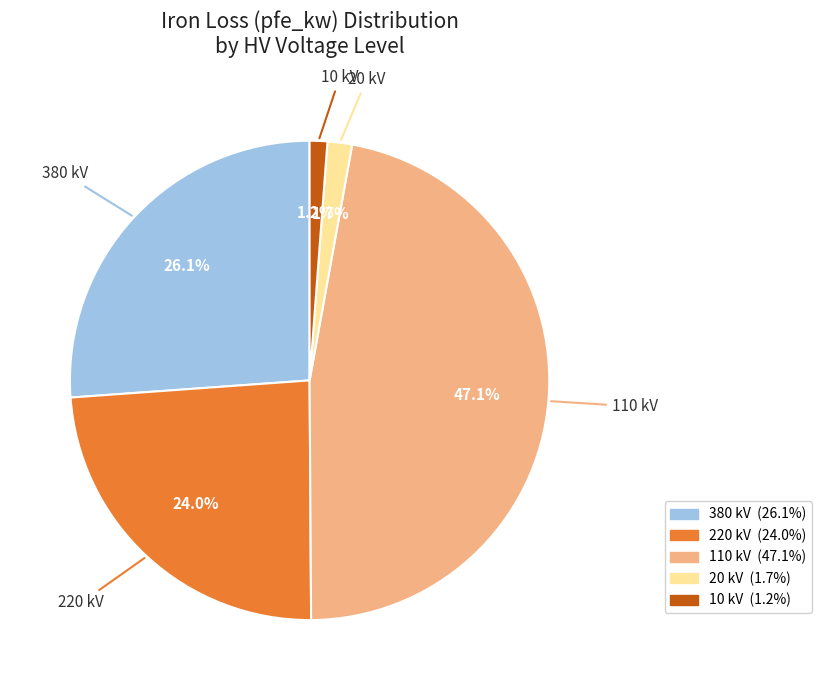

Do 10 kV and 110 kV together represent more than half of the pie?

No